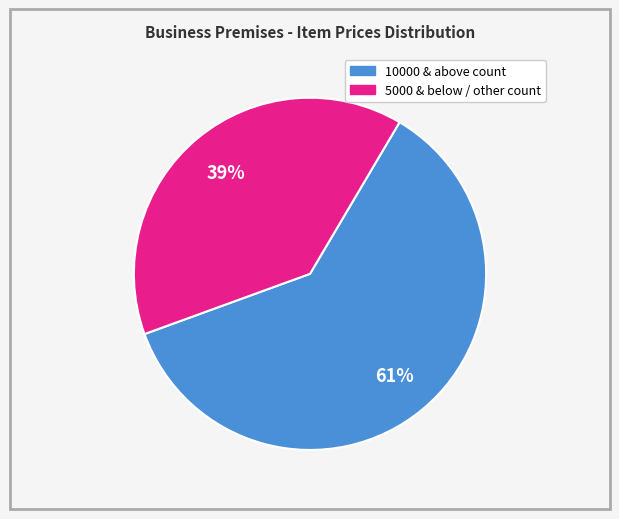

Is there a majority slice in this chart?

Yes